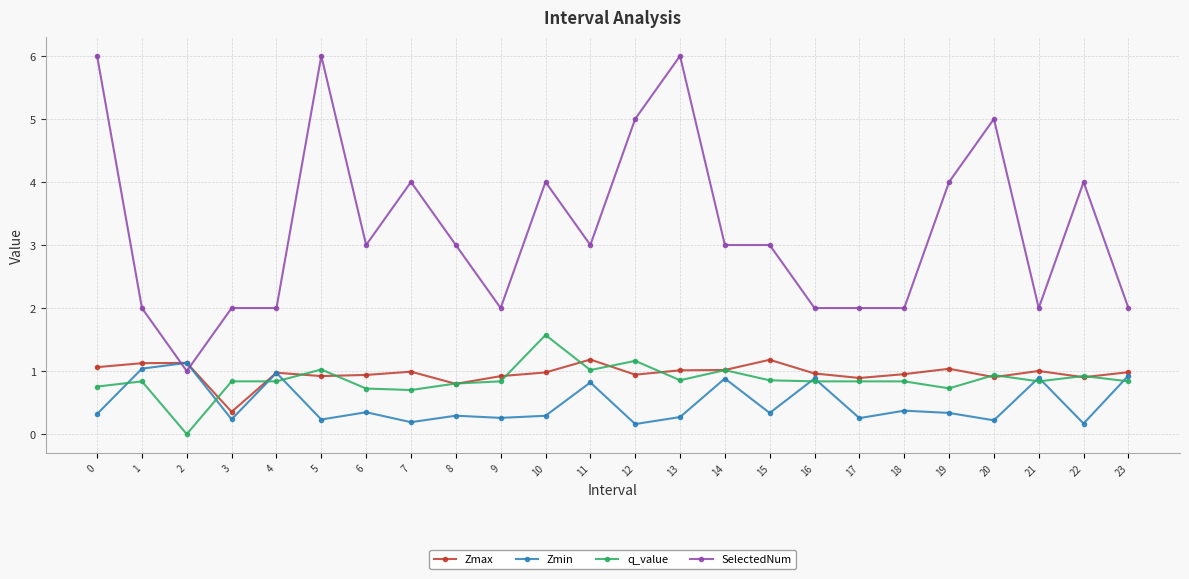

Which series ends up on top after the final intersection of SelectedNum and Zmin?

SelectedNum